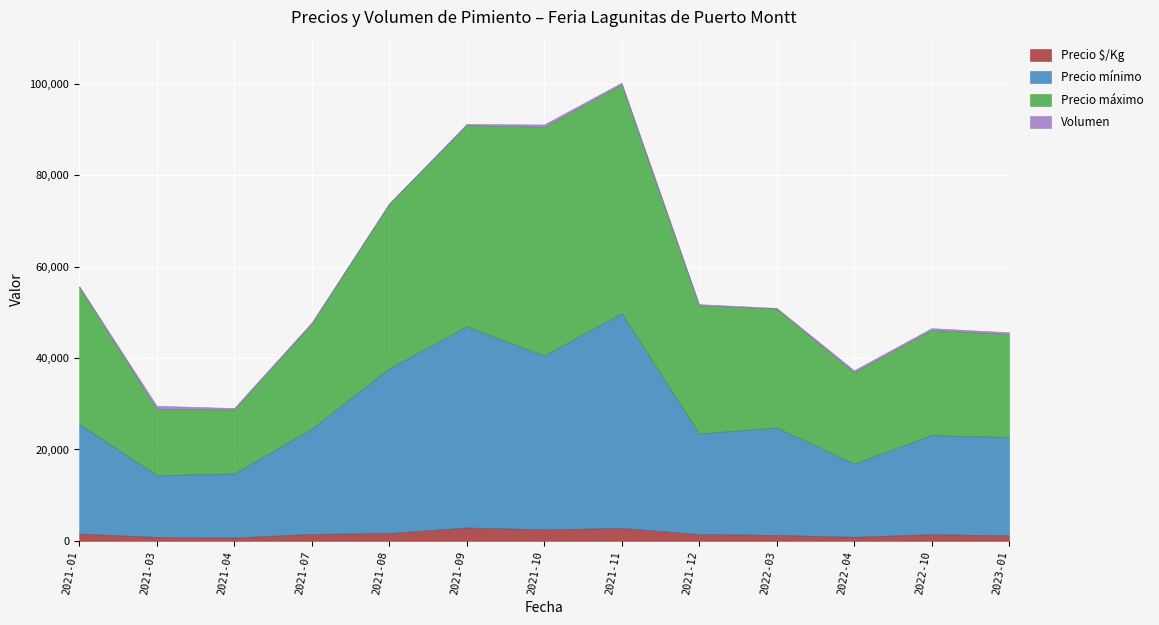

List the series in order of their peak value, highest first.

Precio máximo, Precio mínimo, Precio $/Kg, Volumen